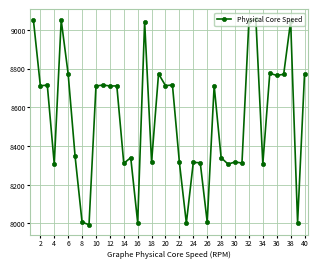

What is the difference between the maximum and minimum values?

1061.5